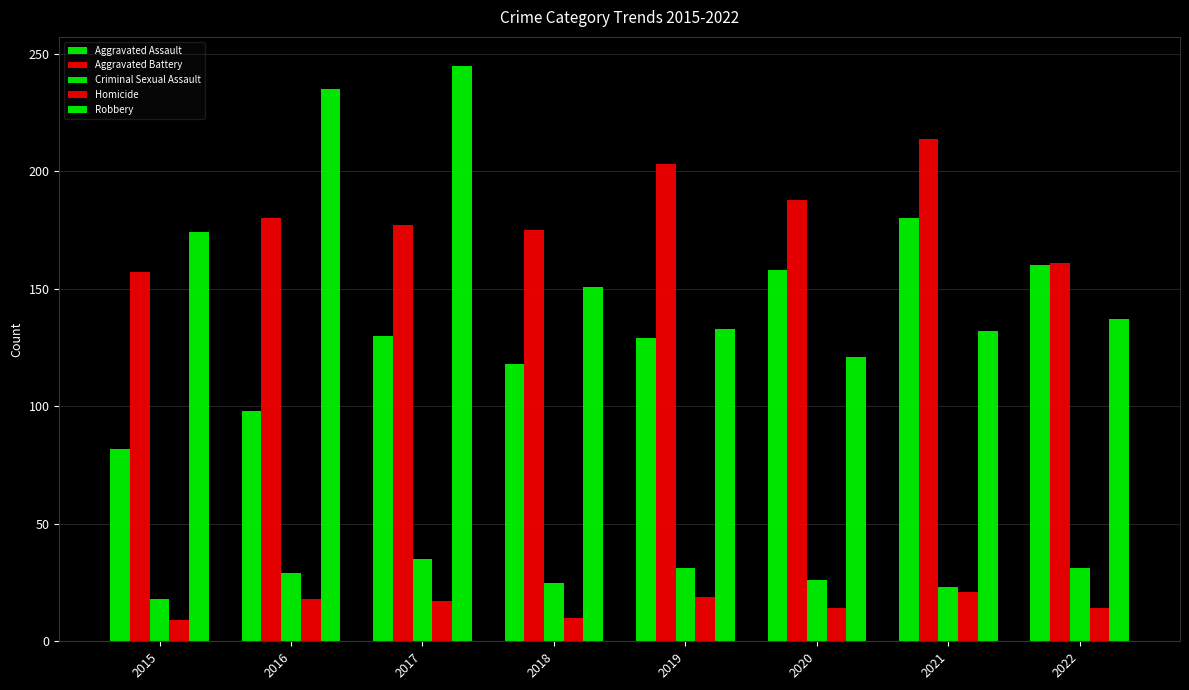

Reading left to right, what are all the values shown in this chart?

Aggravated Assault: 2015=82	2016=98	2017=130	2018=118	2019=129	2020=158	2021=180	2022=160
Aggravated Battery: 2015=157	2016=180	2017=177	2018=175	2019=203	2020=188	2021=214	2022=161
Criminal Sexual Assault: 2015=18	2016=29	2017=35	2018=25	2019=31	2020=26	2021=23	2022=31
Homicide: 2015=9	2016=18	2017=17	2018=10	2019=19	2020=14	2021=21	2022=14
Robbery: 2015=174	2016=235	2017=245	2018=151	2019=133	2020=121	2021=132	2022=137